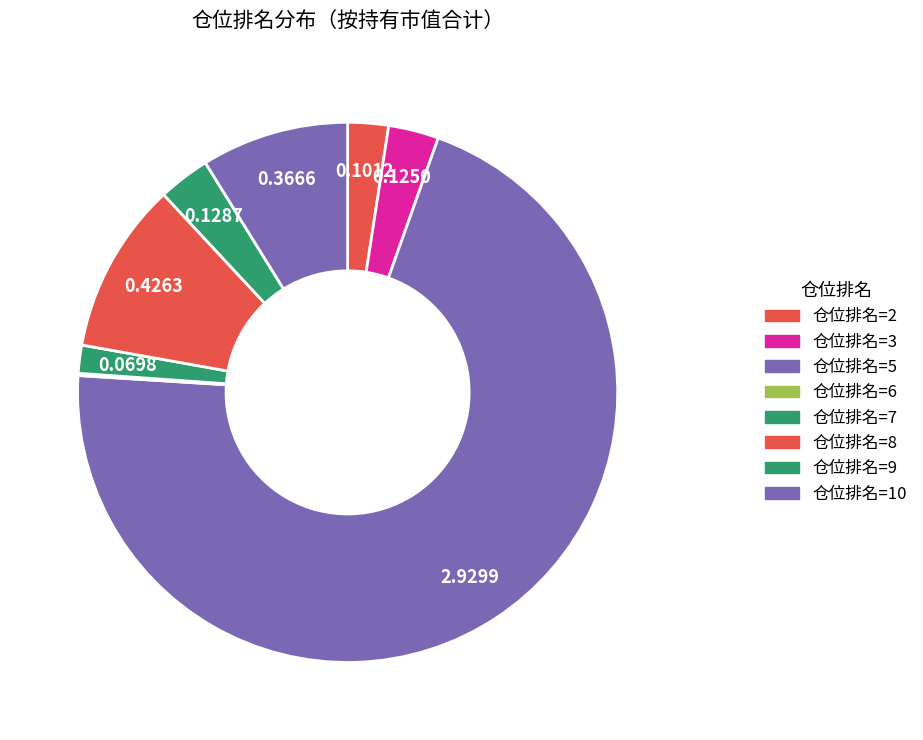

True or false: 仓位排名=7 accounts for 2% of the total.

True